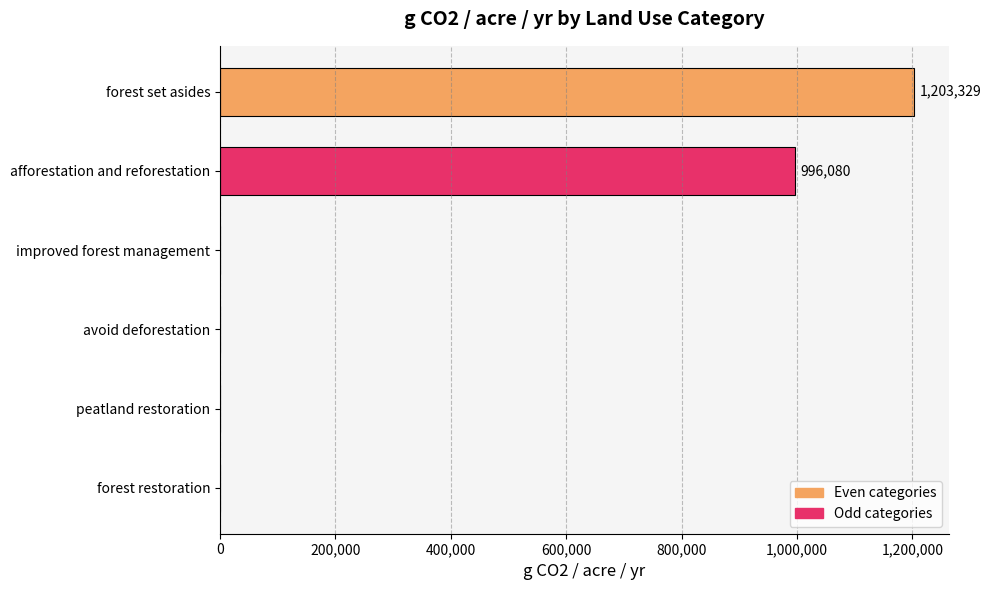

What is the maximum value shown in the chart?

1203328.8